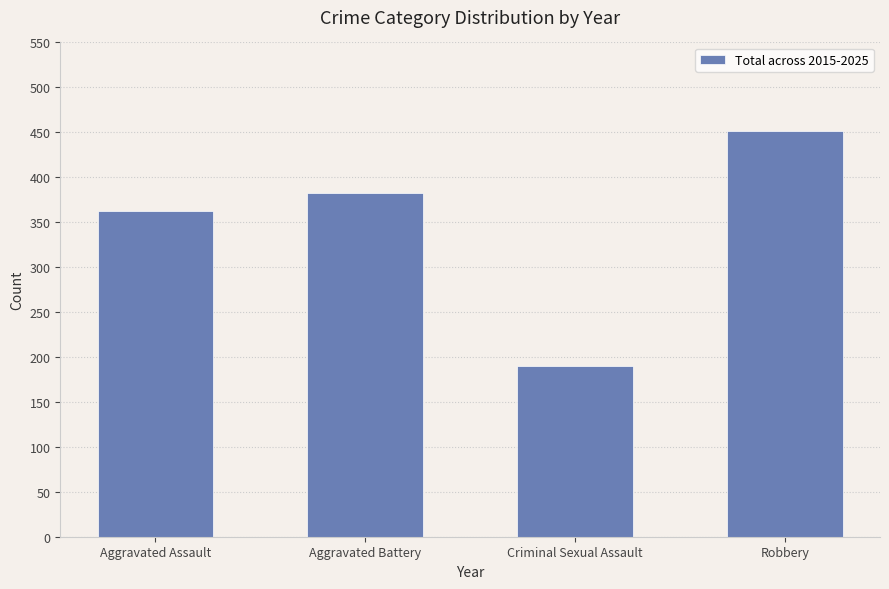

At which category does the chart reach its minimum across all series?

Criminal Sexual Assault